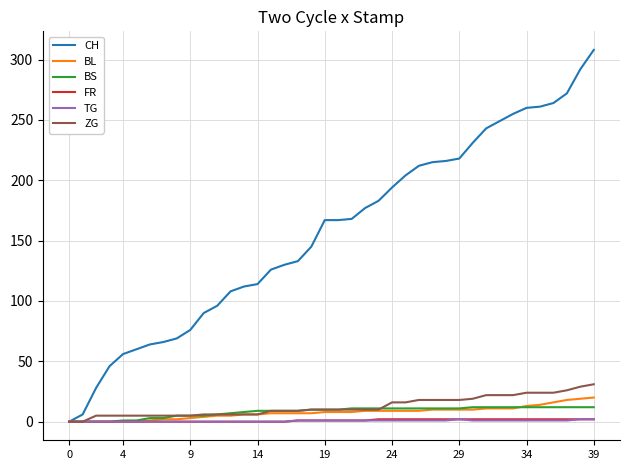

What are all the series names shown in the legend?

CH, BL, BS, FR, TG, ZG